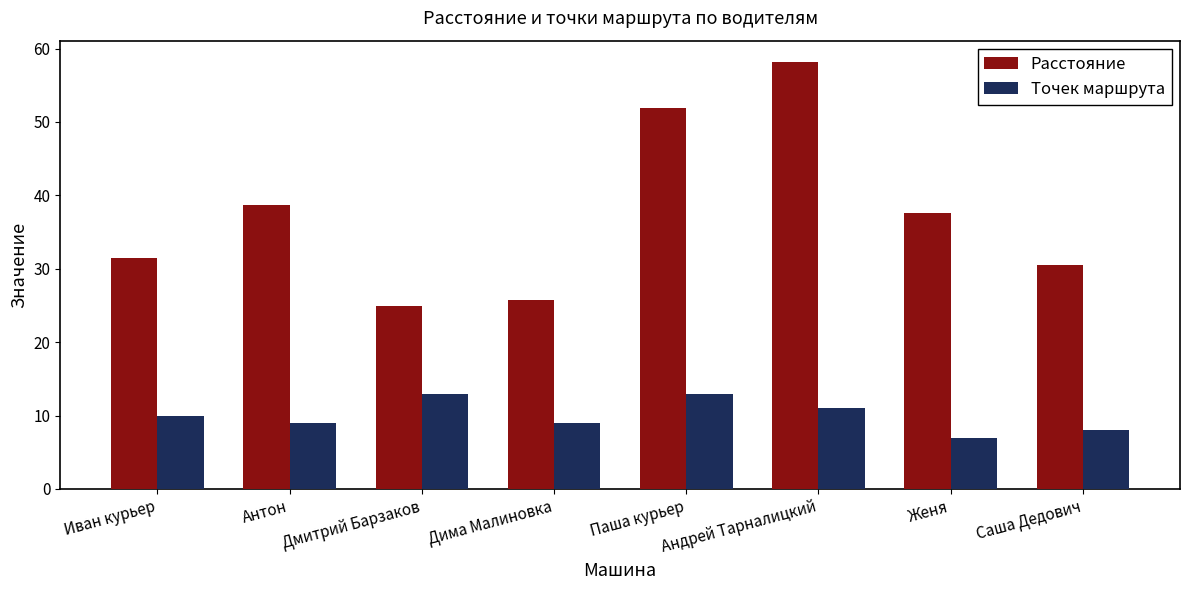

At which category is the sum across all series the highest?

Андрей Тарналицкий